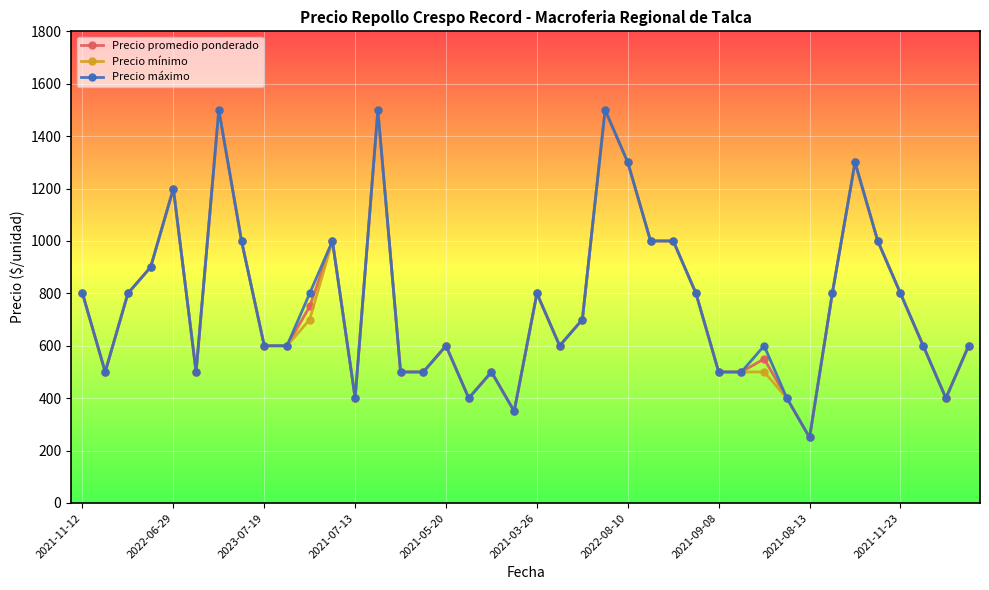

True or false: Precio mínimo has more than 1 points higher than both neighbors.

True